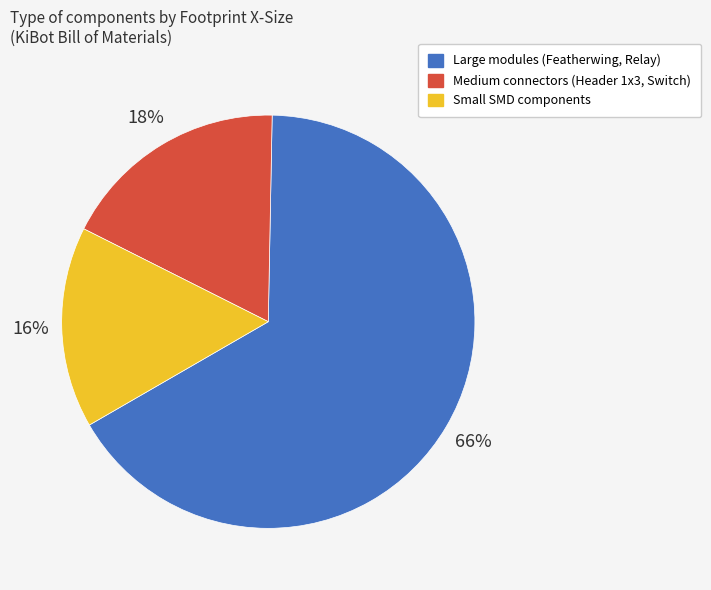

Is there any slice that represents more than half of the pie?

Yes